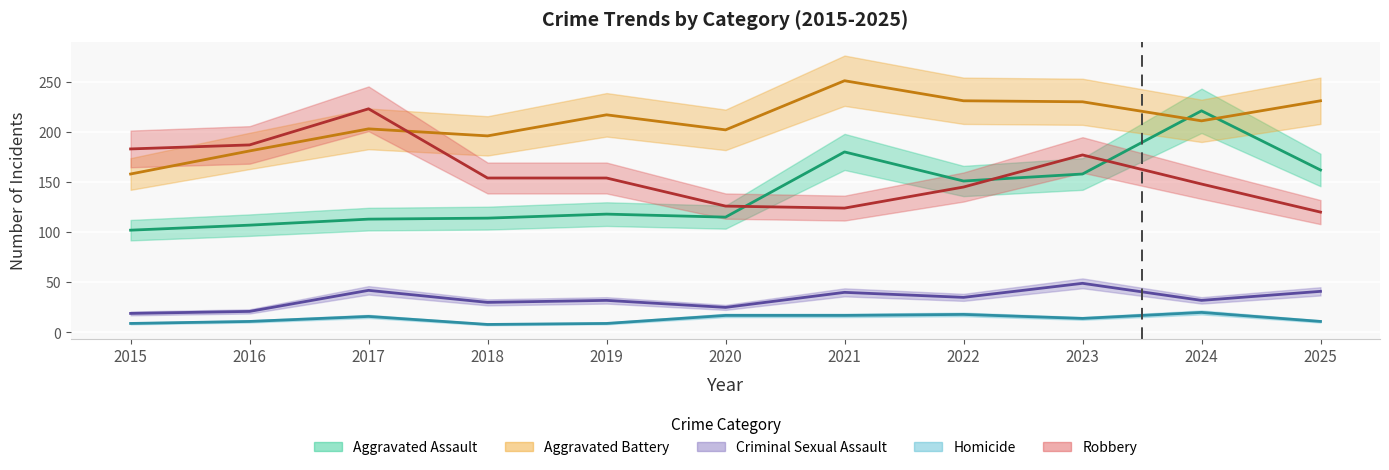

What is the value of the Aggravated Assault point at the 5th from the left?

118